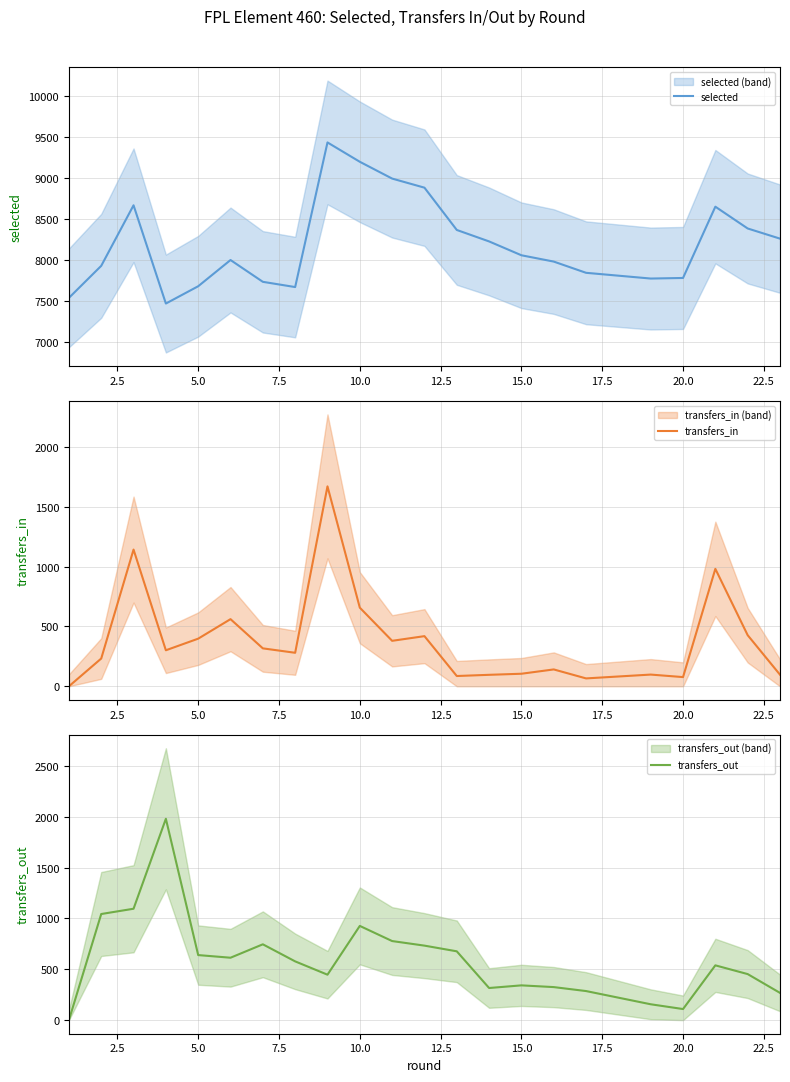

True or false: transfers_in and selected intersect in this chart.

False